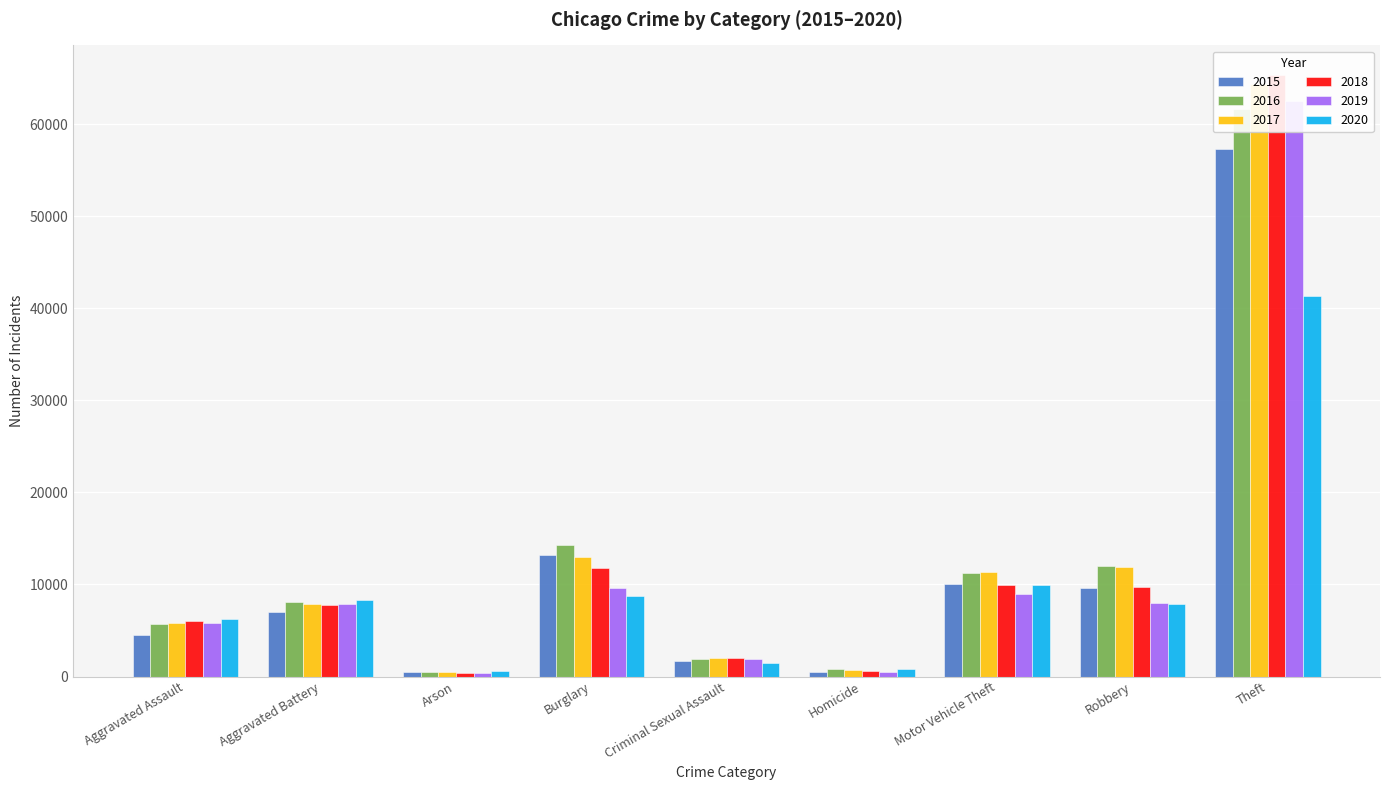

Is it true that 2019 equals 8978 at Motor Vehicle Theft?

True